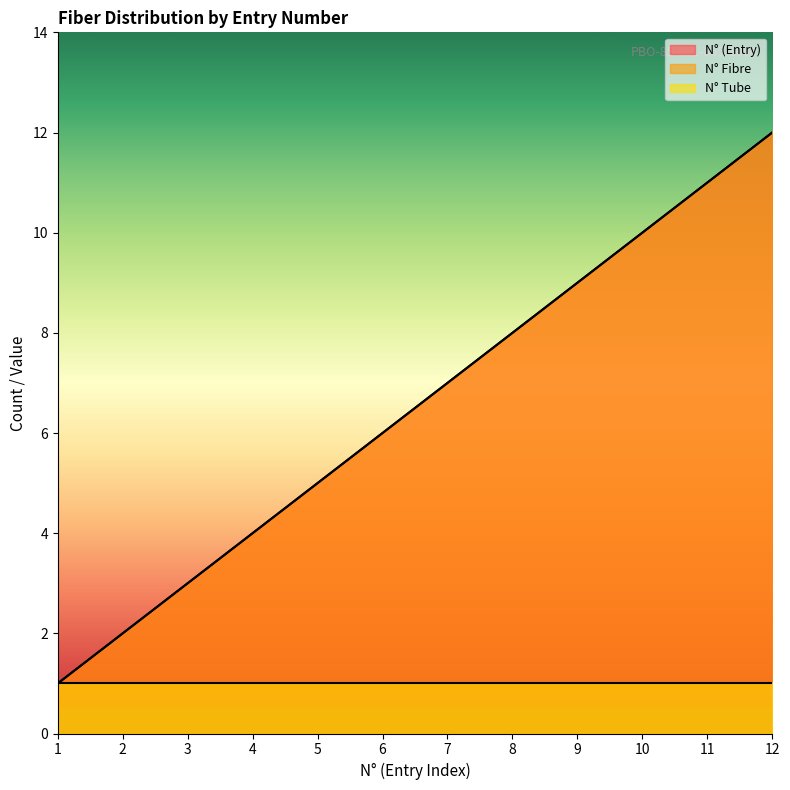

Does the chart display data point markers on the line(s)?

No